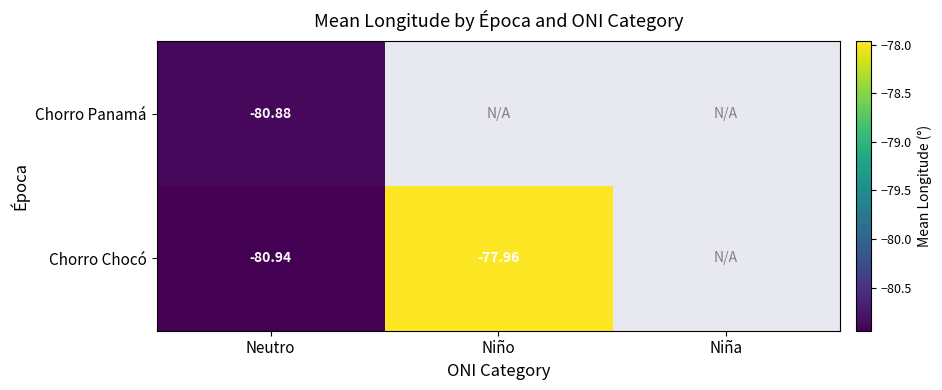

Rank the series at Neutro from highest to lowest value.

Chorro Panamá, Chorro Chocó